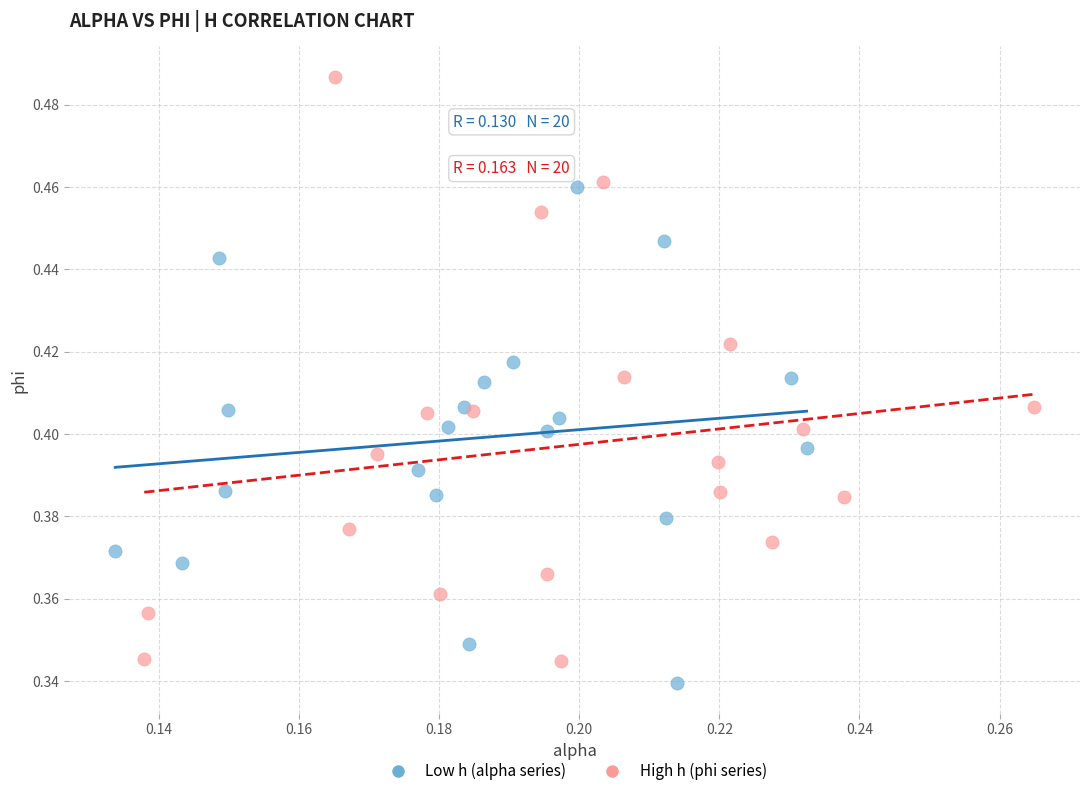

Which series has the largest Y range (max minus min)?

High h (phi series)